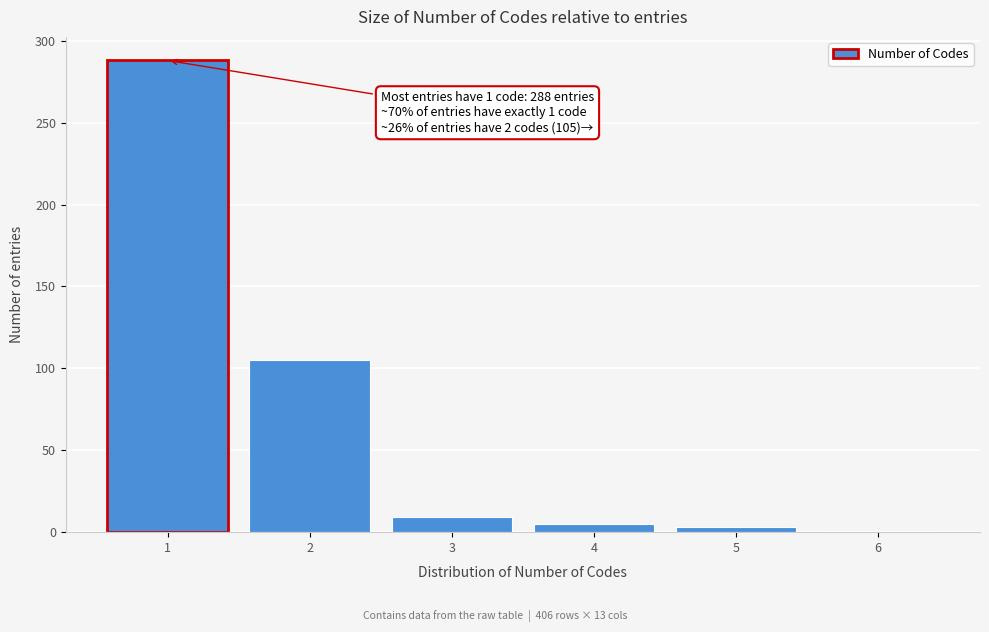

Reading right to left, list all the values displayed in this chart.

1	3	5	9	105	288